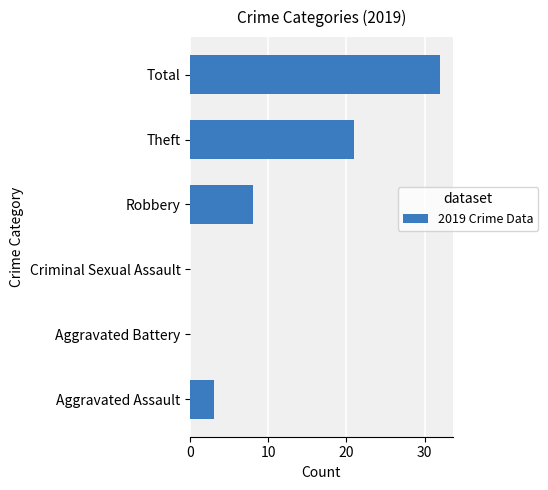

Between Criminal Sexual Assault and Robbery, which is larger?

Robbery